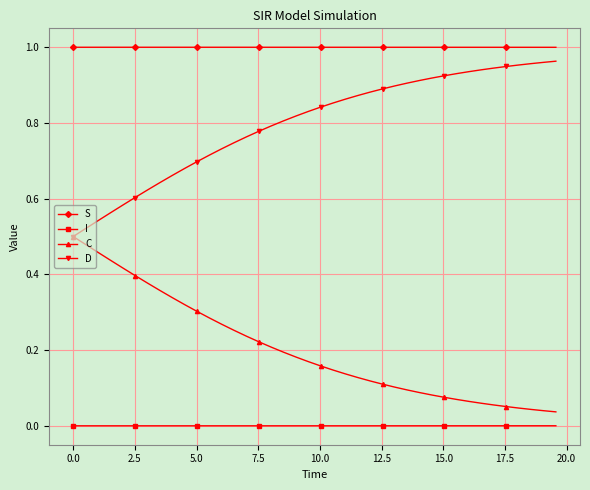

Rank the series by their average value, from lowest to highest.

I, C, D, S